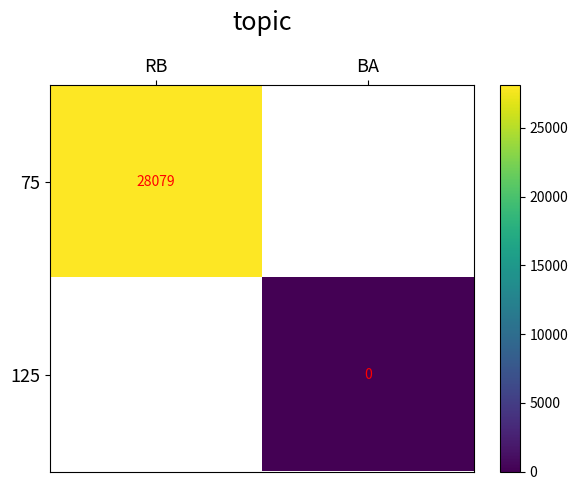

Is the value of 125 at RB greater than the value of 75 at BA?

No